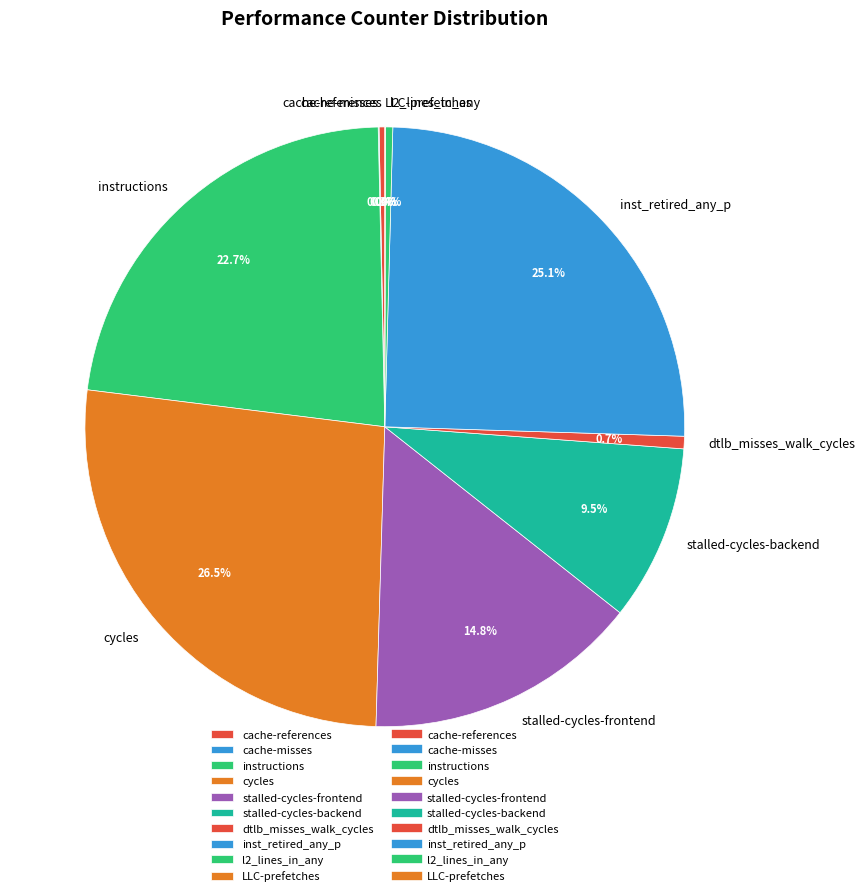

Is inst_retired_any_p the majority of the pie?

No